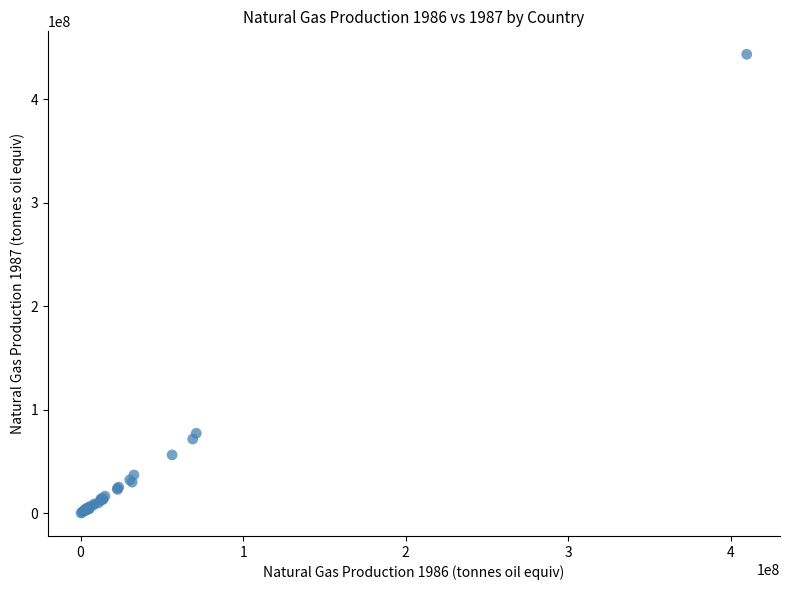

What Y value in the scatter plot is closest to 221821134?

77344740